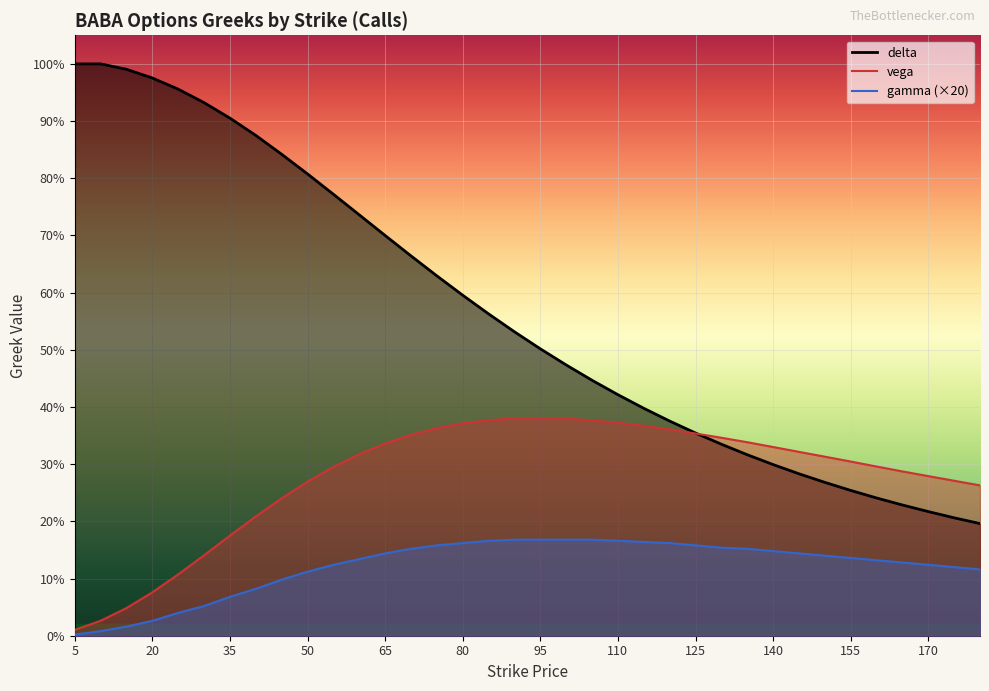

What is the sum of all vega values?

10.0